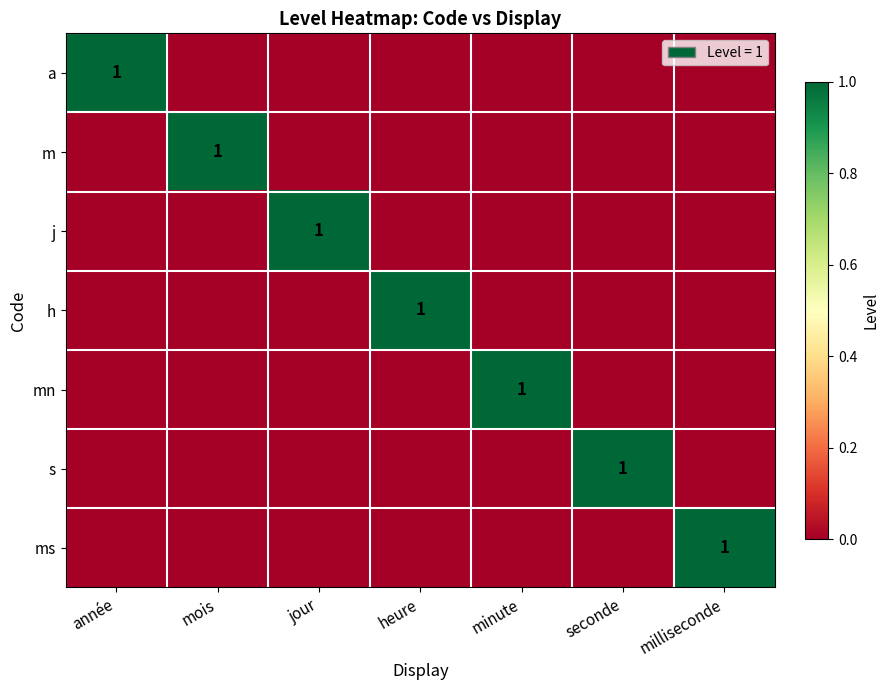

True or false: m has a value of 0 at minute.

True